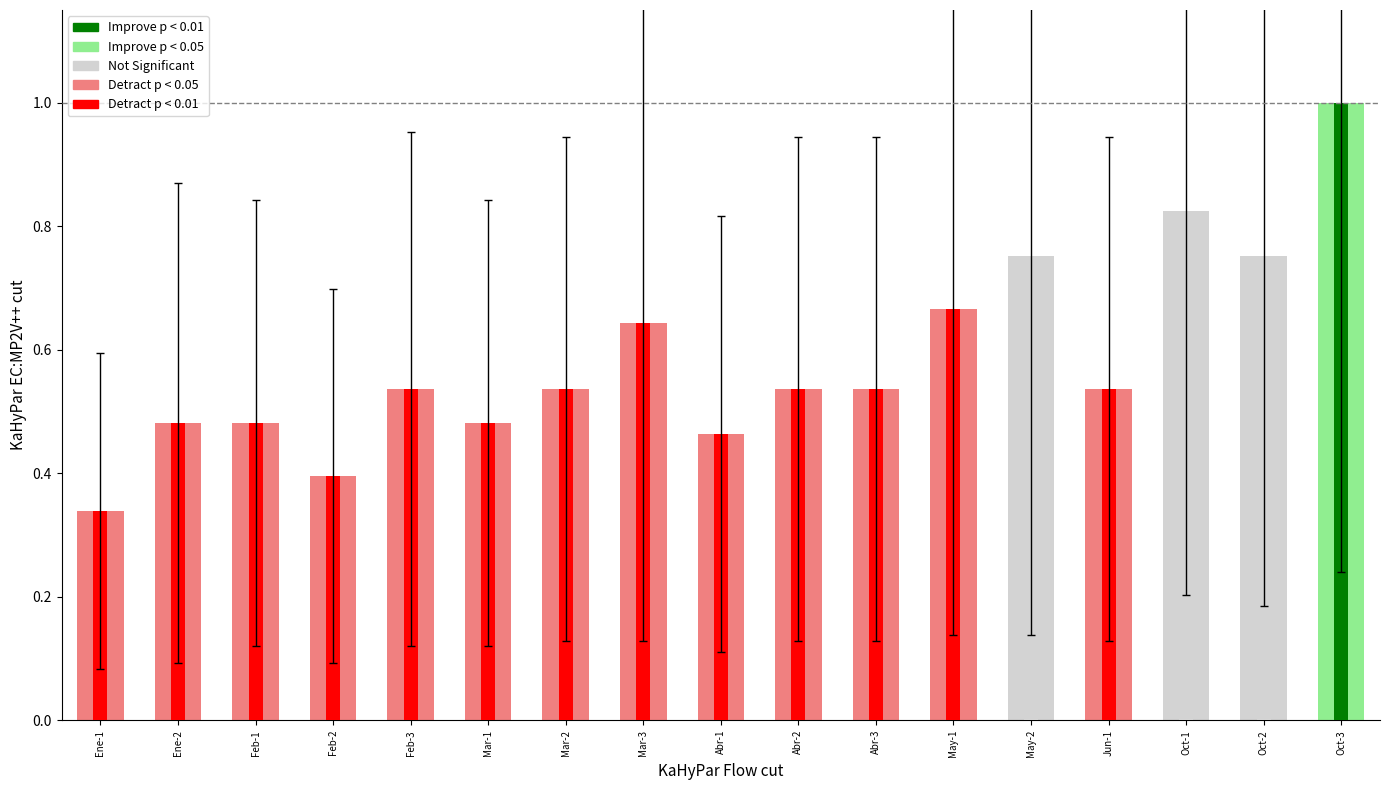

How many bars are there in total?

17